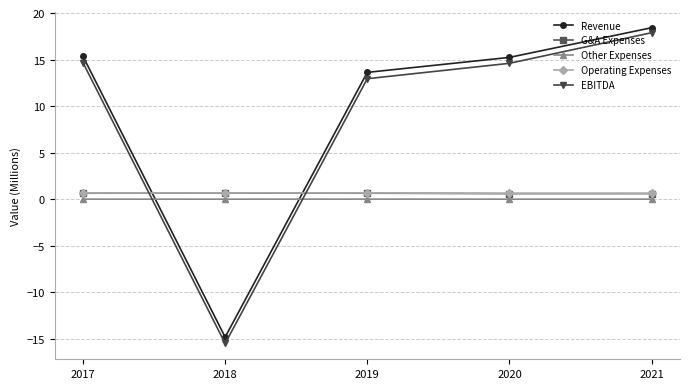

Which series has the largest range (max minus min)?

EBITDA